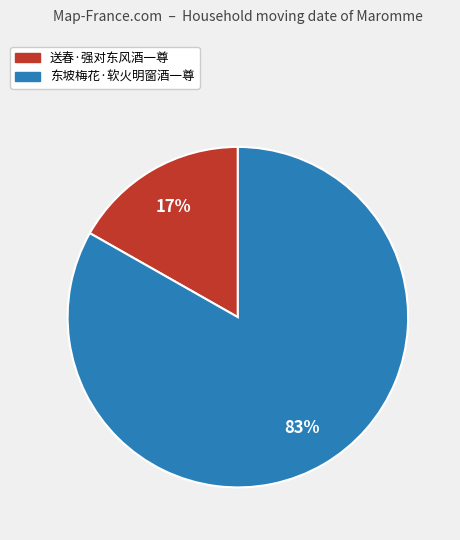

Do 送春·强对东风酒一尊 and 东坡梅花·软火明窗酒一尊 together represent more than half of the pie?

Yes